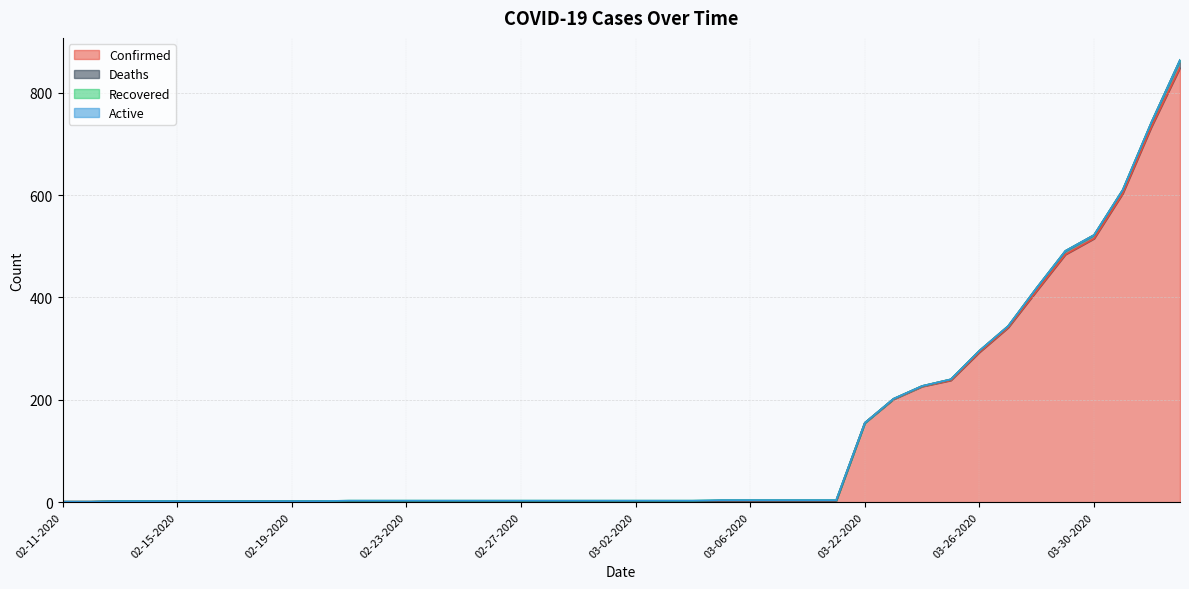

What is the greatest value displayed?

849